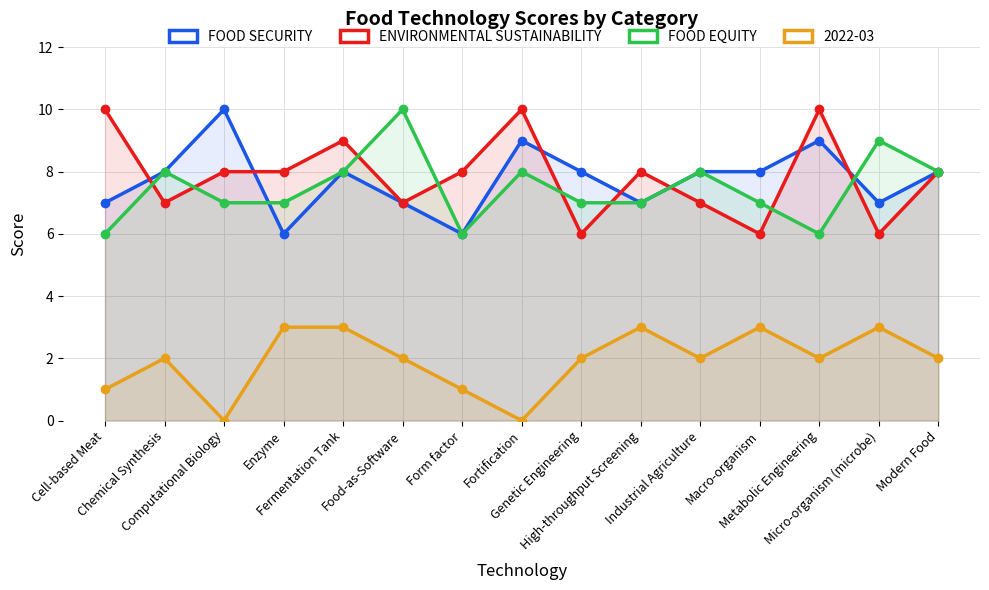

The FOOD SECURITY series shows 6 at Form factor. True or false?

True